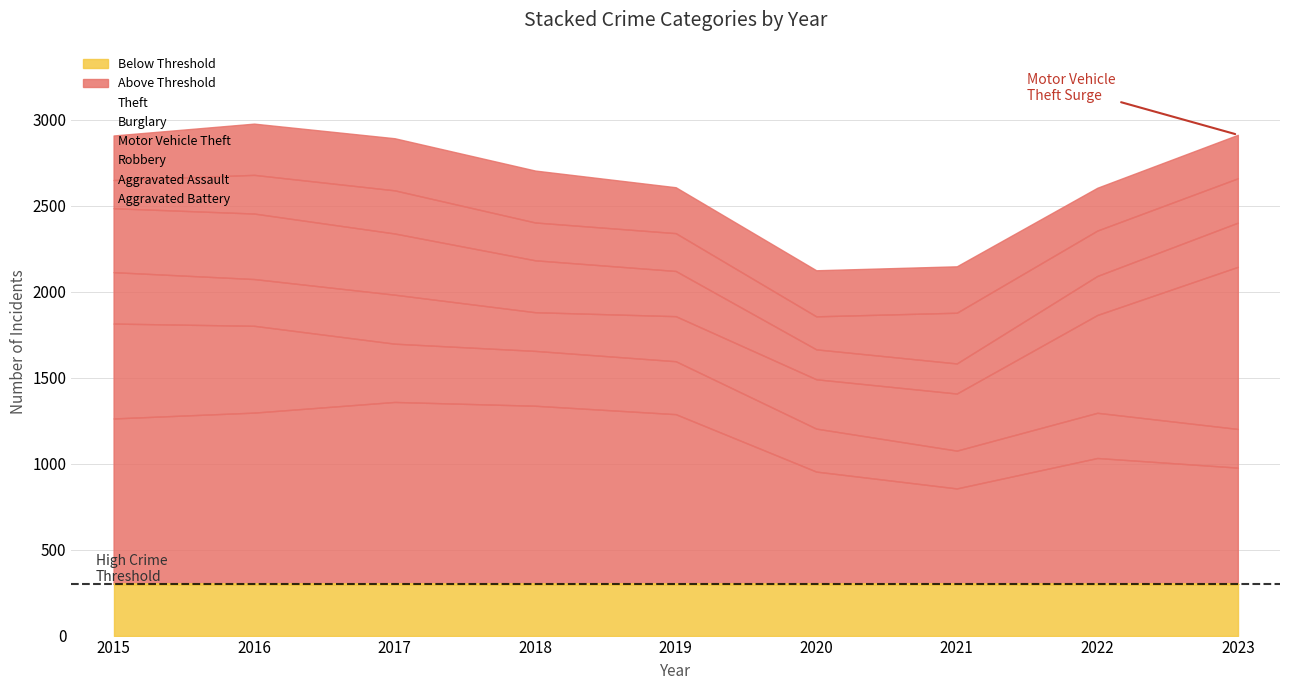

List the labels in order of Robbery value, smallest first.

2020, 2021, 2022, 2023, 2019, 2018, 2017, 2015, 2016